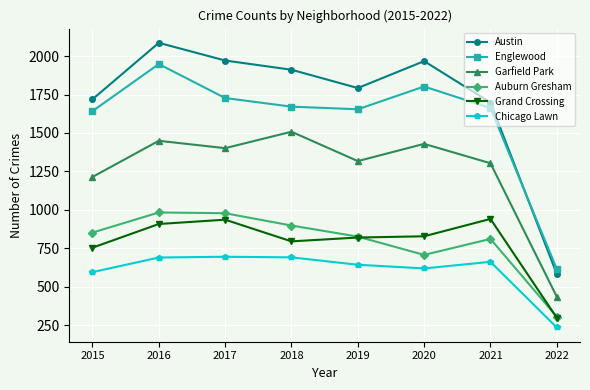

The Garfield Park series shows 1508 at 2018. True or false?

True